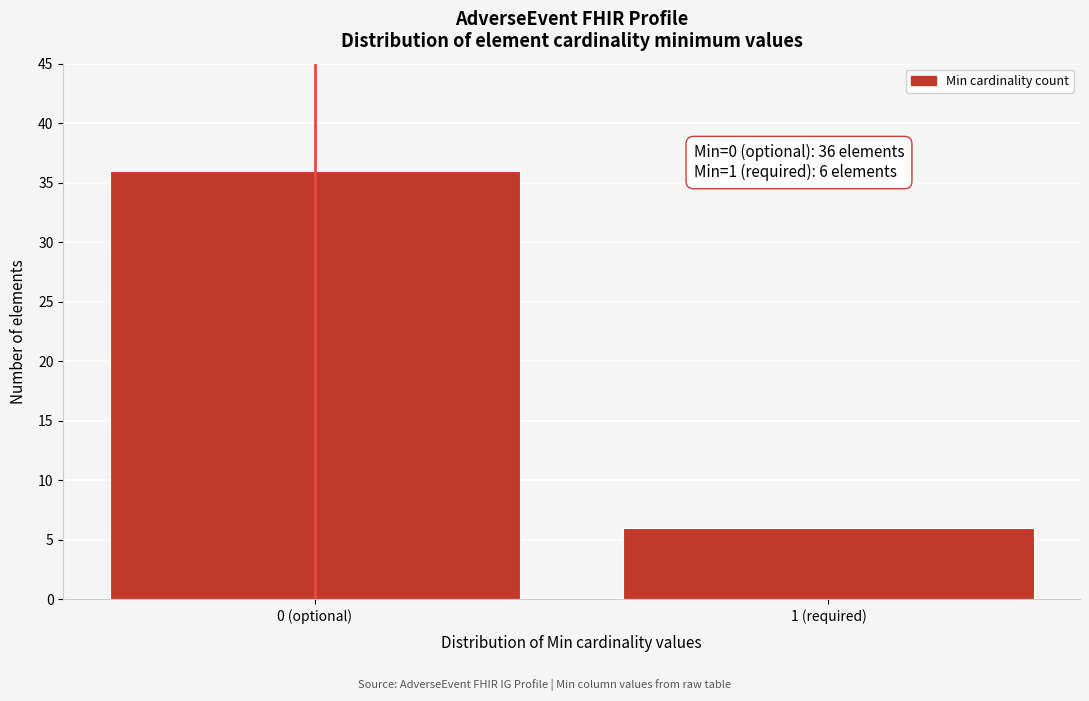

Reading left to right, extract all data points from this chart.

36	6